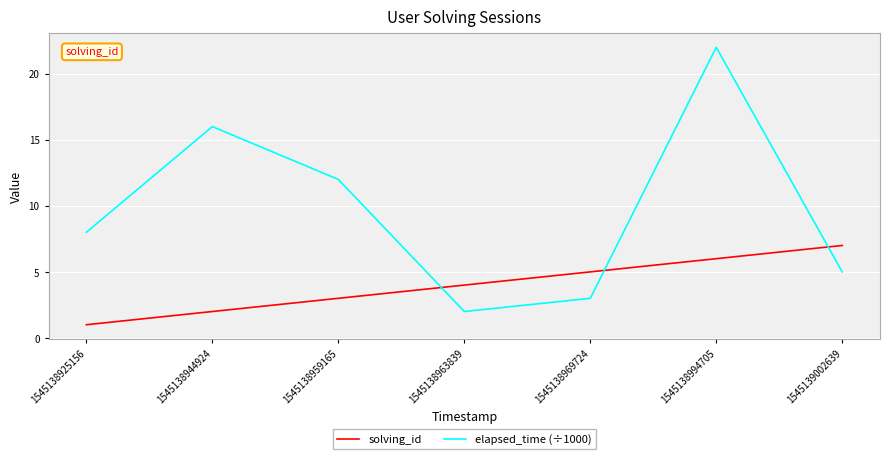

True or false: solving_id has more than 1 points higher than both neighbors.

False